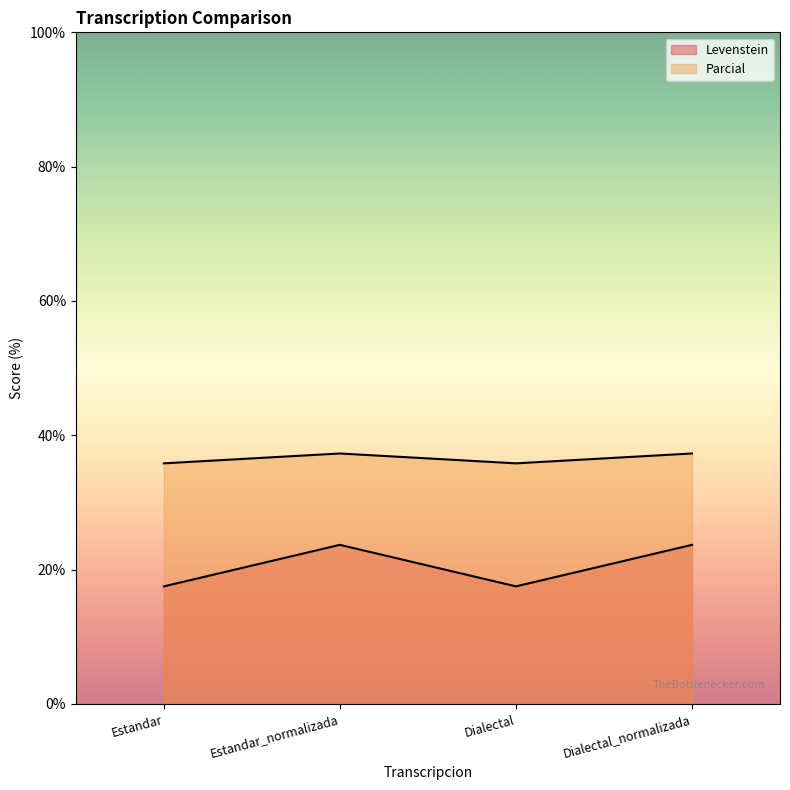

What is the difference between the maximum and second lowest values in the Levenstein series?

6.2